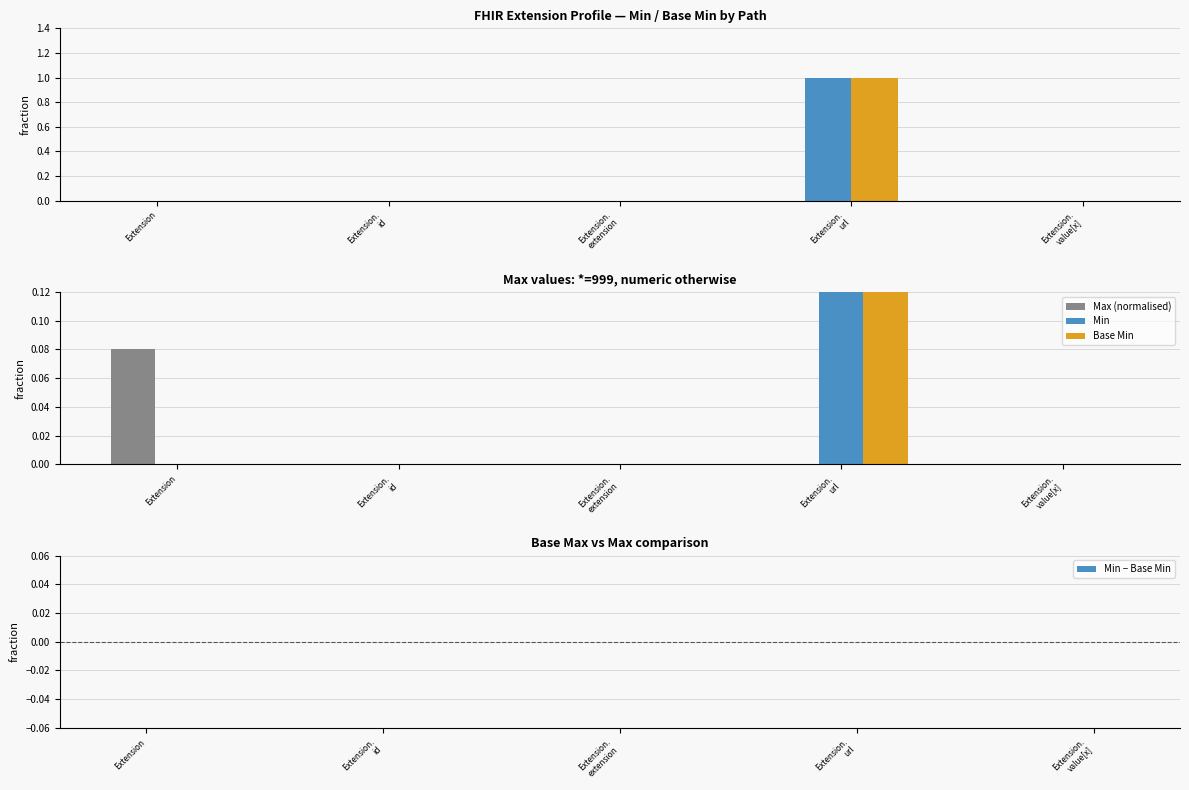

What is the label of the 5th bar from the right?

Extension